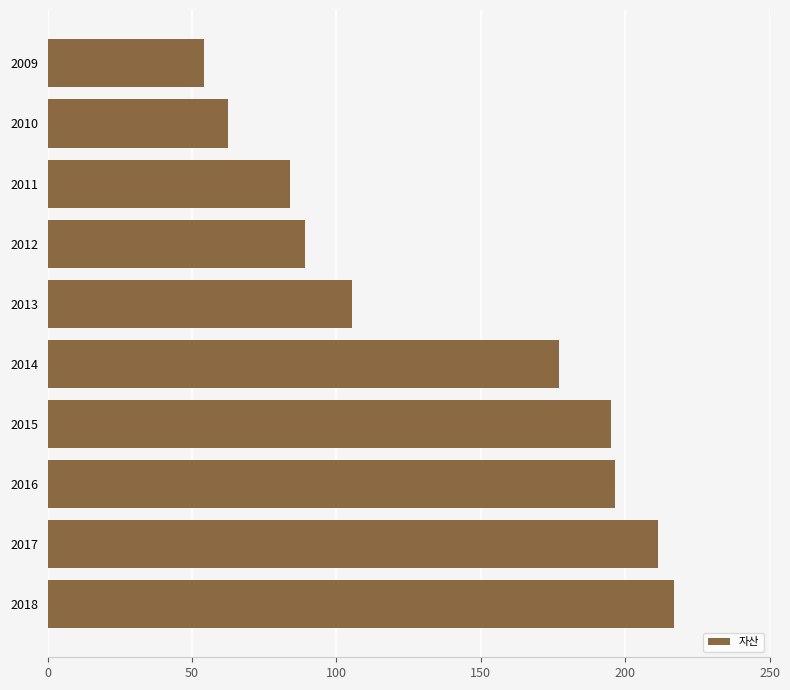

What is the value of the 7th bar from the top?

195.3